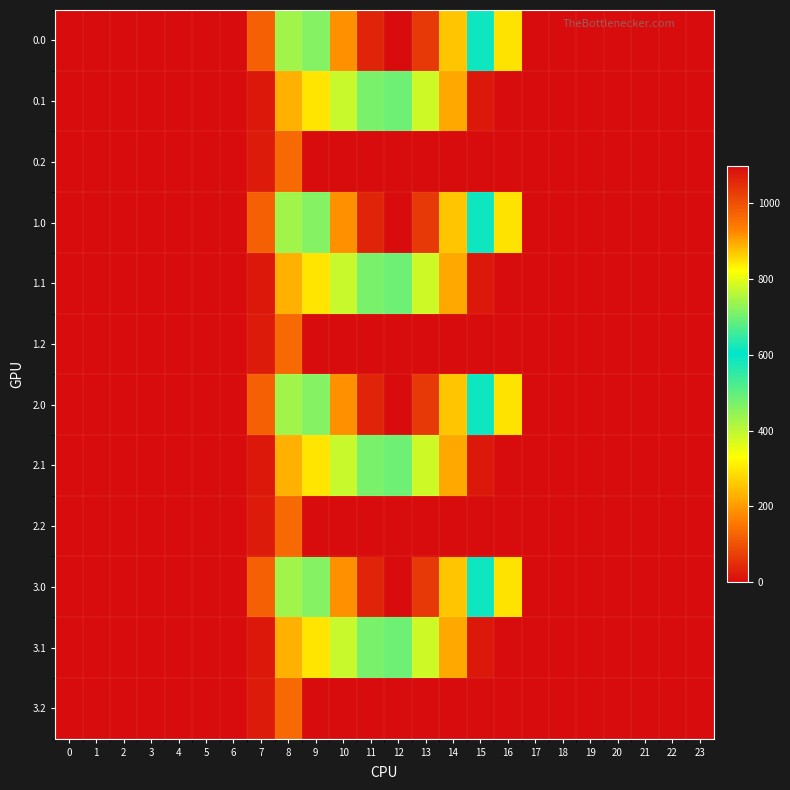

Reading left to right, extract all data points from this chart.

0.0: 0=0.0	1=0.0	2=0.0	3=0.0	4=0.0	5=0.0	6=0.0	7=120.6	8=430.3	9=716.9	10=916.2	11=1060.3	12=1096.7	13=1032.9	14=870.6	15=615.9	16=294.5	17=0.0	18=0.0	19=0.0	20=0.0	21=0.0	22=0.0	23=0.0
0.1: 0=0.0	1=0.0	2=0.0	3=0.0	4=0.0	5=0.0	6=0.0	7=17.7	8=227.5	9=295.9	10=388.1	11=471.7	12=485.4	13=382.7	14=219.2	15=17.3	16=0.0	17=0.0	18=0.0	19=0.0	20=0.0	21=0.0	22=0.0	23=0.0
0.2: 0=0.0	1=0.0	2=0.0	3=0.0	4=0.0	5=0.0	6=0.0	7=22.3	8=134.2	9=0.0	10=0.0	11=0.0	12=0.0	13=0.0	14=0.0	15=0.0	16=0.0	17=0.0	18=0.0	19=0.0	20=0.0	21=0.0	22=0.0	23=0.0
1.0: 0=0.0	1=0.0	2=0.0	3=0.0	4=0.0	5=0.0	6=0.0	7=120.6	8=430.3	9=716.9	10=916.2	11=1060.3	12=1096.7	13=1032.9	14=870.6	15=615.9	16=294.5	17=0.0	18=0.0	19=0.0	20=0.0	21=0.0	22=0.0	23=0.0
1.1: 0=0.0	1=0.0	2=0.0	3=0.0	4=0.0	5=0.0	6=0.0	7=17.7	8=227.5	9=295.9	10=388.1	11=471.7	12=485.4	13=382.7	14=219.2	15=17.3	16=0.0	17=0.0	18=0.0	19=0.0	20=0.0	21=0.0	22=0.0	23=0.0
1.2: 0=0.0	1=0.0	2=0.0	3=0.0	4=0.0	5=0.0	6=0.0	7=22.3	8=134.2	9=0.0	10=0.0	11=0.0	12=0.0	13=0.0	14=0.0	15=0.0	16=0.0	17=0.0	18=0.0	19=0.0	20=0.0	21=0.0	22=0.0	23=0.0
2.0: 0=0.0	1=0.0	2=0.0	3=0.0	4=0.0	5=0.0	6=0.0	7=120.6	8=430.3	9=716.9	10=916.2	11=1060.3	12=1096.7	13=1032.9	14=870.6	15=615.9	16=294.5	17=0.0	18=0.0	19=0.0	20=0.0	21=0.0	22=0.0	23=0.0
2.1: 0=0.0	1=0.0	2=0.0	3=0.0	4=0.0	5=0.0	6=0.0	7=17.7	8=227.5	9=295.9	10=388.1	11=471.7	12=485.4	13=382.7	14=219.2	15=17.3	16=0.0	17=0.0	18=0.0	19=0.0	20=0.0	21=0.0	22=0.0	23=0.0
2.2: 0=0.0	1=0.0	2=0.0	3=0.0	4=0.0	5=0.0	6=0.0	7=22.3	8=134.2	9=0.0	10=0.0	11=0.0	12=0.0	13=0.0	14=0.0	15=0.0	16=0.0	17=0.0	18=0.0	19=0.0	20=0.0	21=0.0	22=0.0	23=0.0
3.0: 0=0.0	1=0.0	2=0.0	3=0.0	4=0.0	5=0.0	6=0.0	7=120.6	8=430.3	9=716.9	10=916.2	11=1060.3	12=1096.7	13=1032.9	14=870.6	15=615.9	16=294.5	17=0.0	18=0.0	19=0.0	20=0.0	21=0.0	22=0.0	23=0.0
3.1: 0=0.0	1=0.0	2=0.0	3=0.0	4=0.0	5=0.0	6=0.0	7=17.7	8=227.5	9=295.9	10=388.1	11=471.7	12=485.4	13=382.7	14=219.2	15=17.3	16=0.0	17=0.0	18=0.0	19=0.0	20=0.0	21=0.0	22=0.0	23=0.0
3.2: 0=0.0	1=0.0	2=0.0	3=0.0	4=0.0	5=0.0	6=0.0	7=22.3	8=134.2	9=0.0	10=0.0	11=0.0	12=0.0	13=0.0	14=0.0	15=0.0	16=0.0	17=0.0	18=0.0	19=0.0	20=0.0	21=0.0	22=0.0	23=0.0